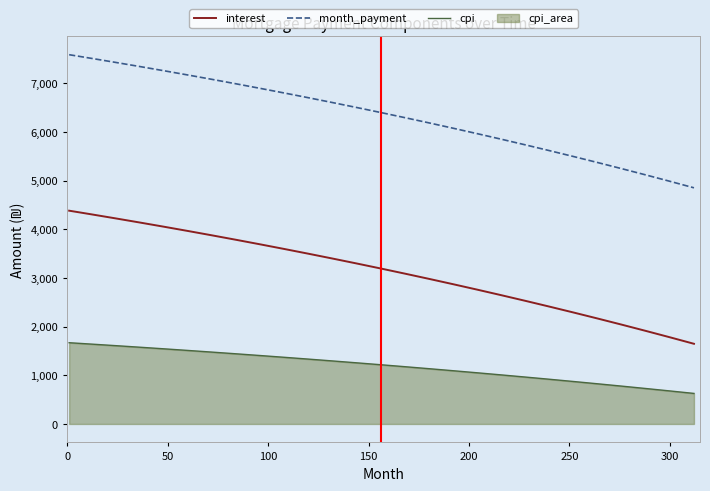

What is the difference between the maximum and minimum values in the cpi series?

1042.0